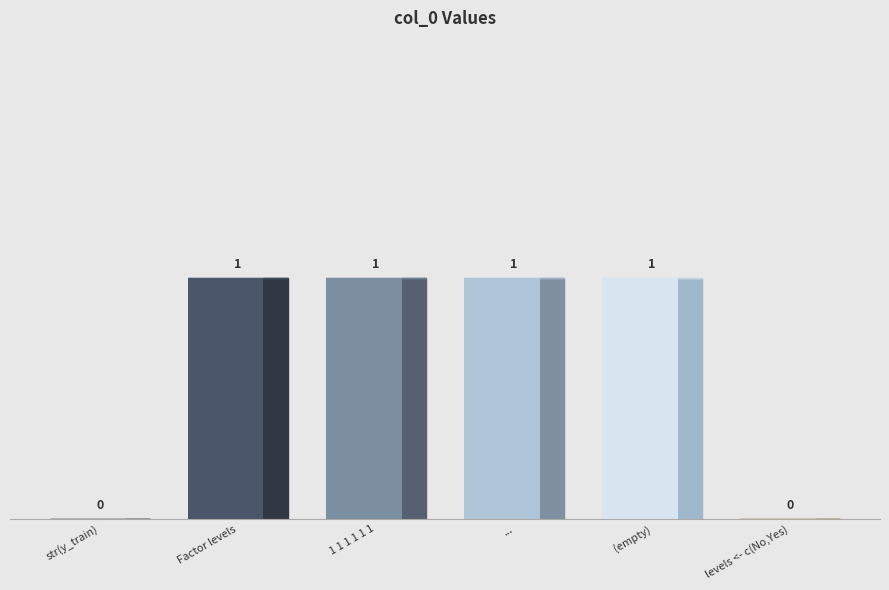

How many data points are less than 1?

2